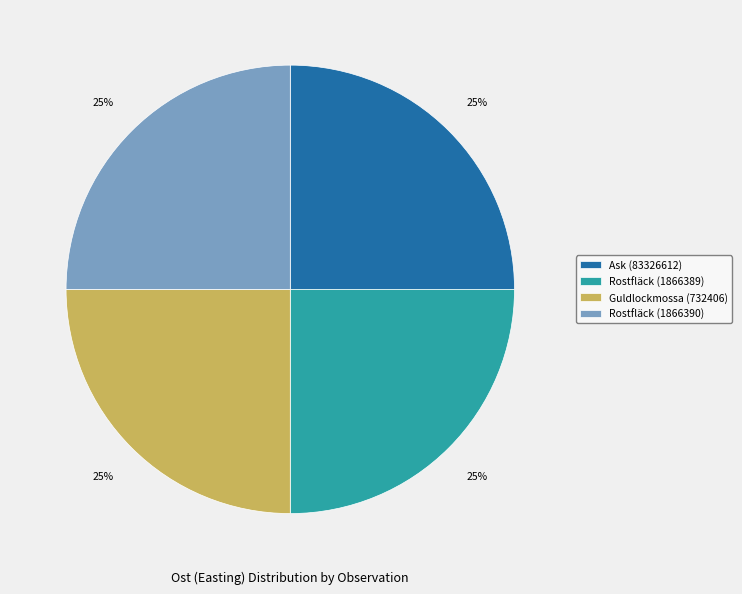

Does Ask (83326612) represent more than half of the total?

No